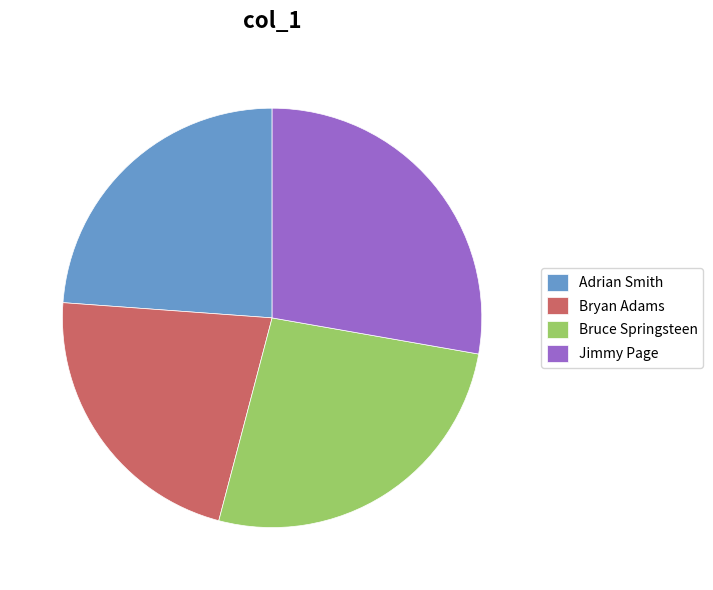

Is Jimmy Page the majority of the pie?

No